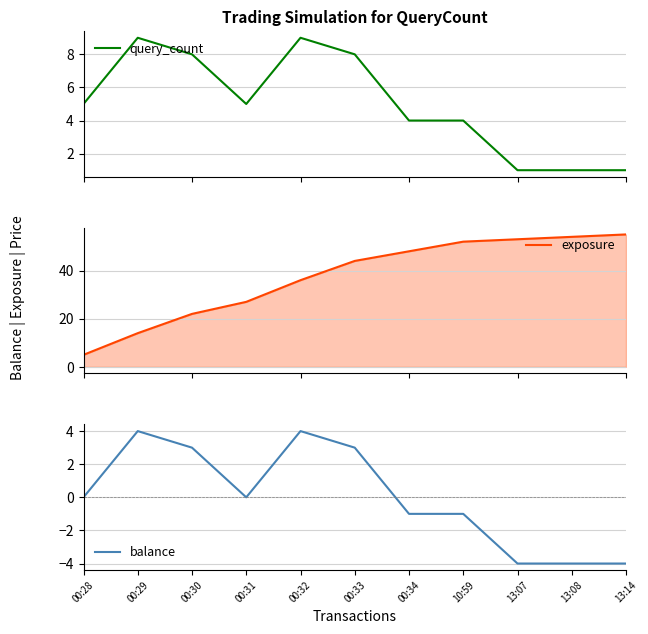

What is the difference between the second highest and minimum values in the query_count series?

8